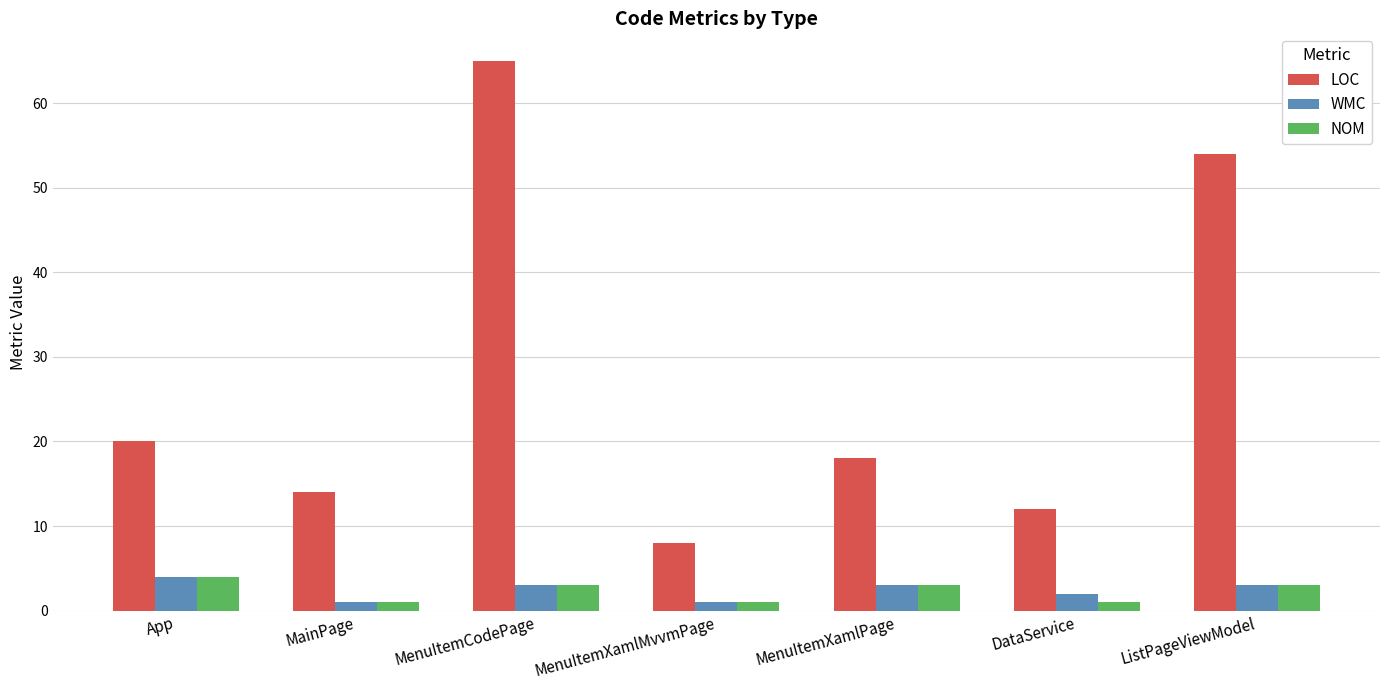

Reading right to left, transcribe all the data shown in this chart.

LOC: 54	12	18	8	65	14	20
WMC: 3	2	3	1	3	1	4
NOM: 3	1	3	1	3	1	4